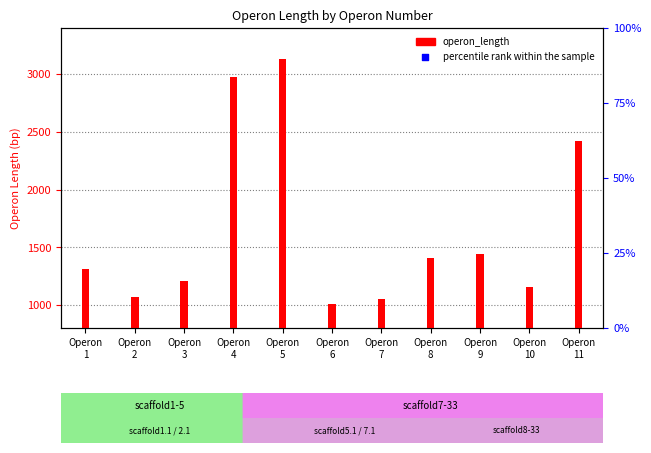

Between Operon
5 and Operon
6, which is larger?

Operon
5